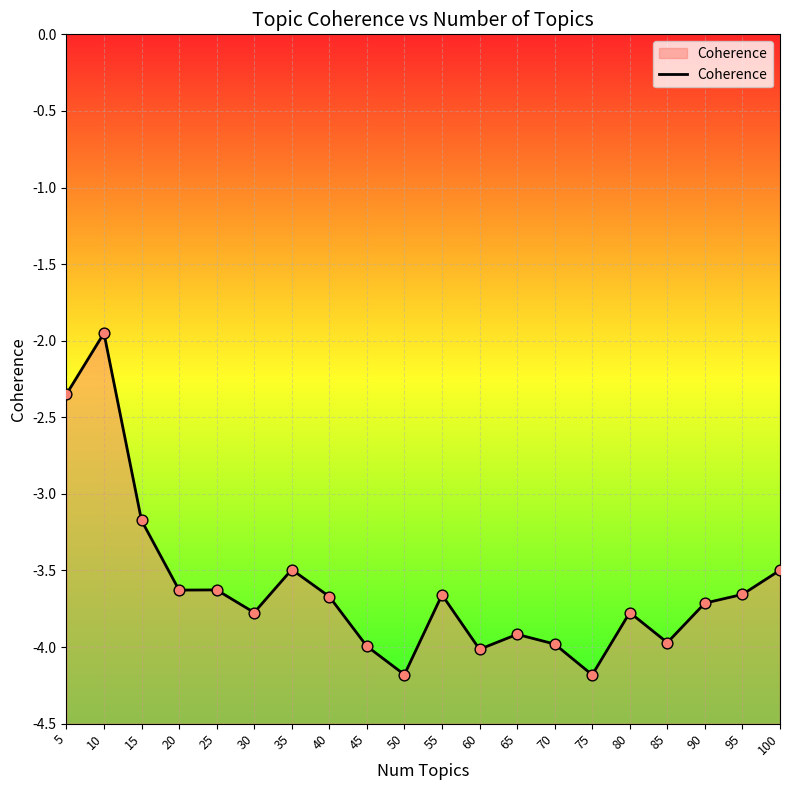

Between 80 and 50, which is larger?

80